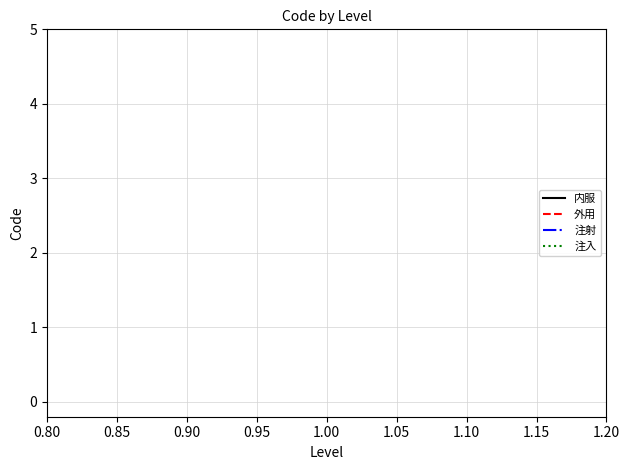

Count the number of data series in this chart.

4